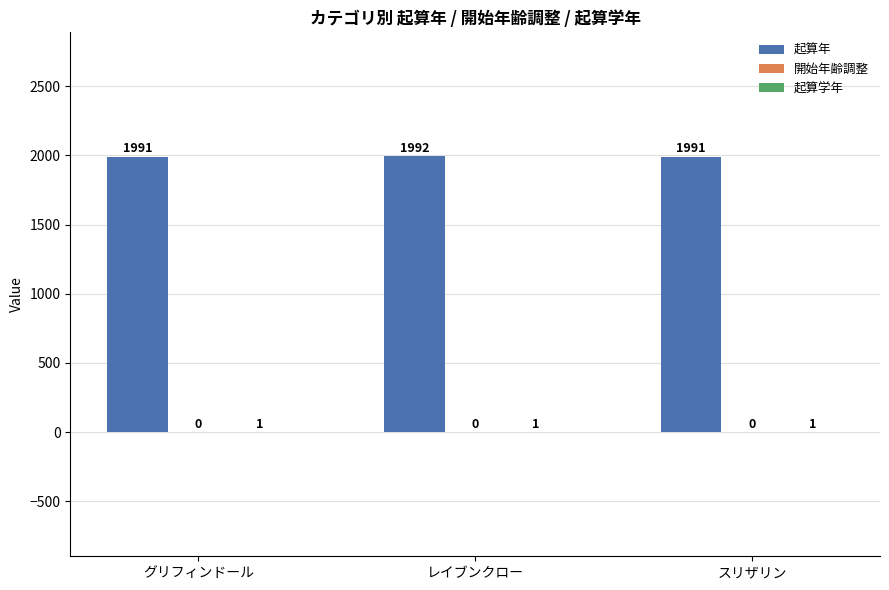

Is it true that 起算年 equals 3306 at スリザリン?

False